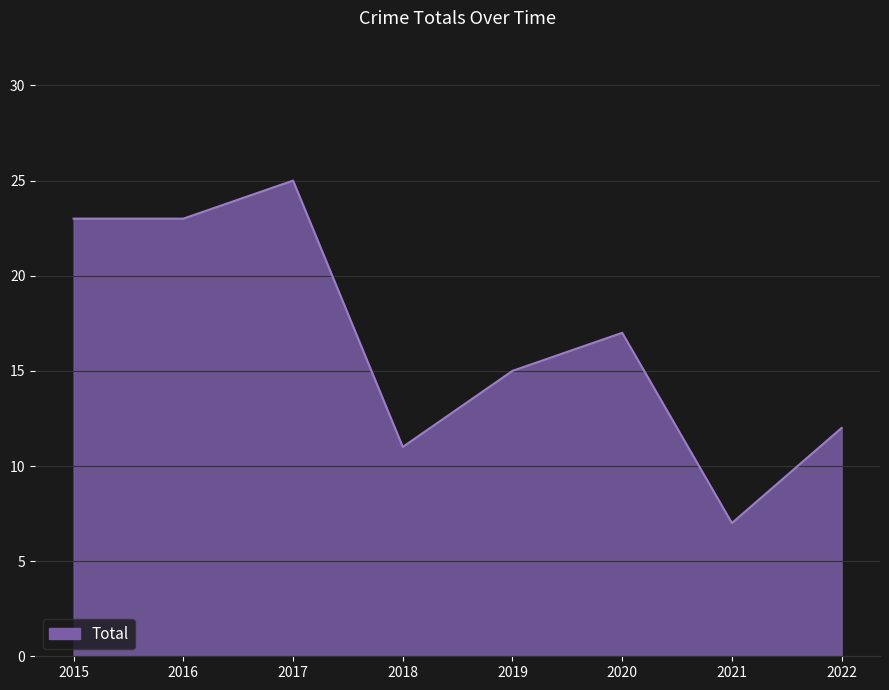

Is it true that the value at 2018 is 11?

True